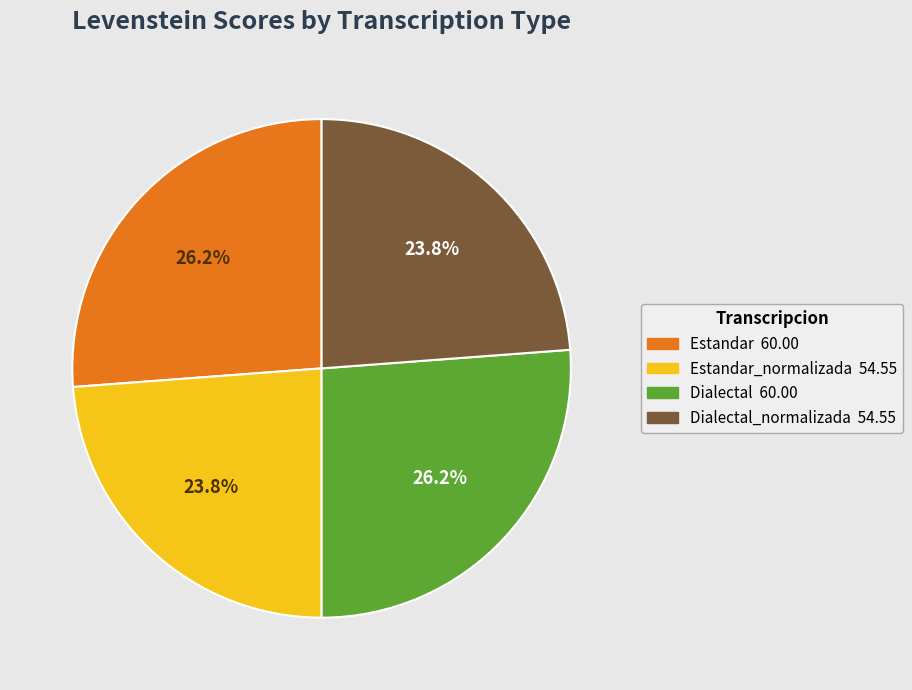

Is there any slice that represents more than half of the pie?

No